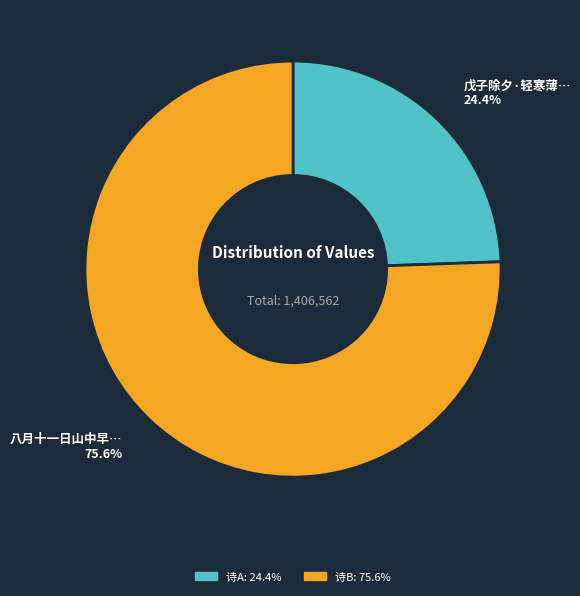

Does any single category account for the majority?

Yes